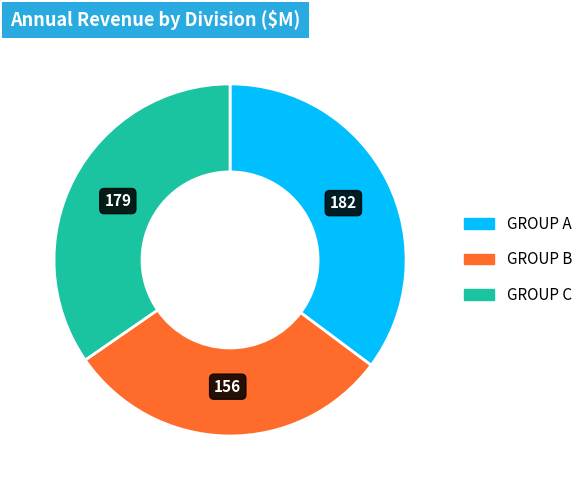

How many segments does this pie chart have?

3